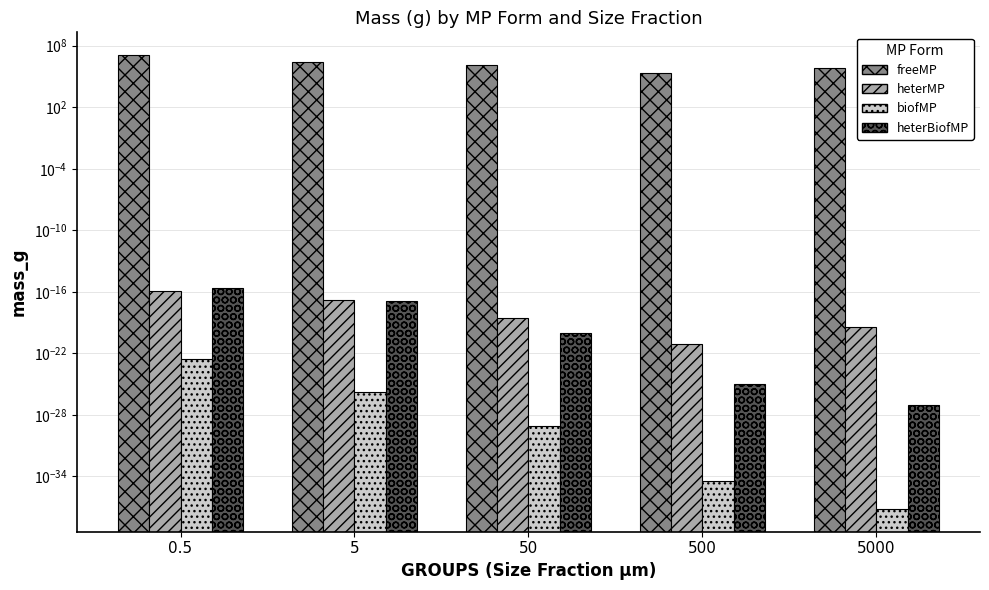

The biofMP series shows 0.0 at 50. True or false?

False